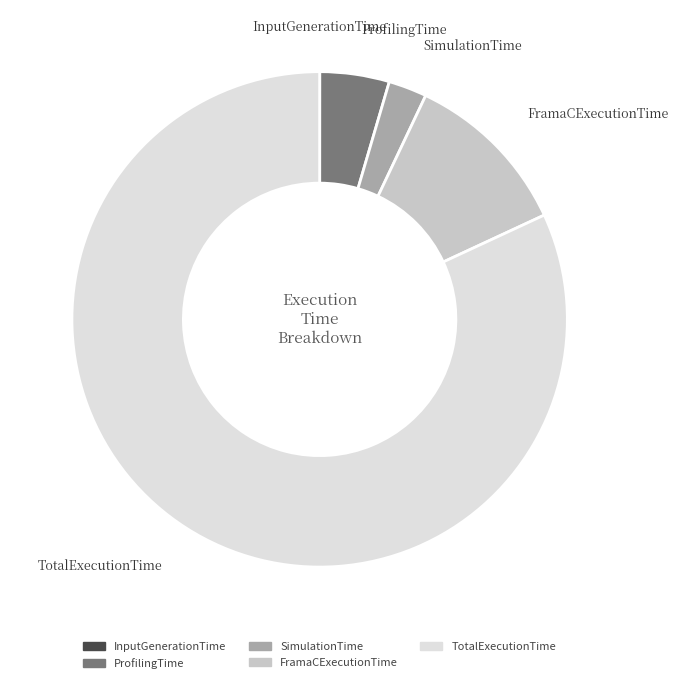

Which slice is the largest?

TotalExecutionTime